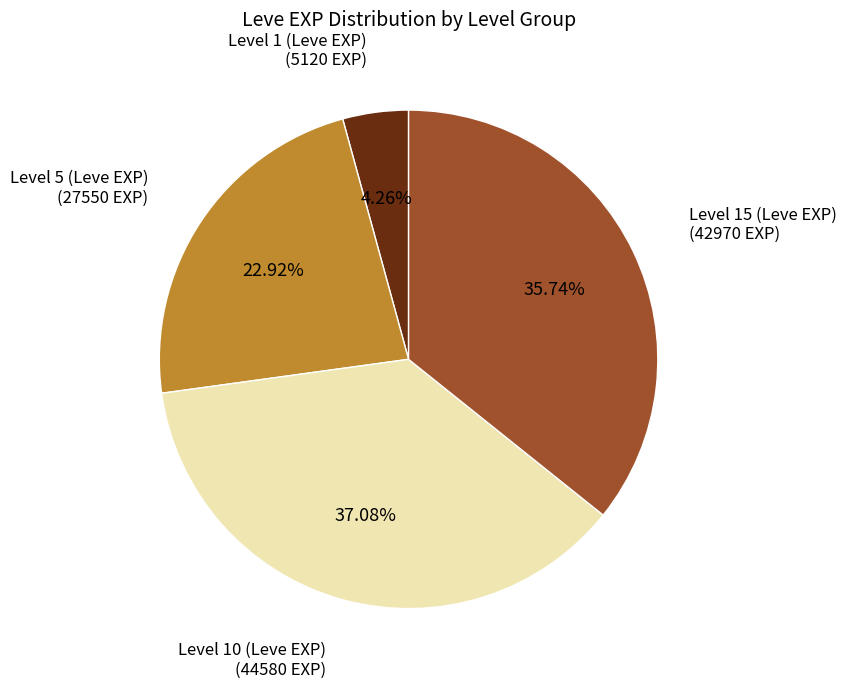

Is there a majority slice in this chart?

No